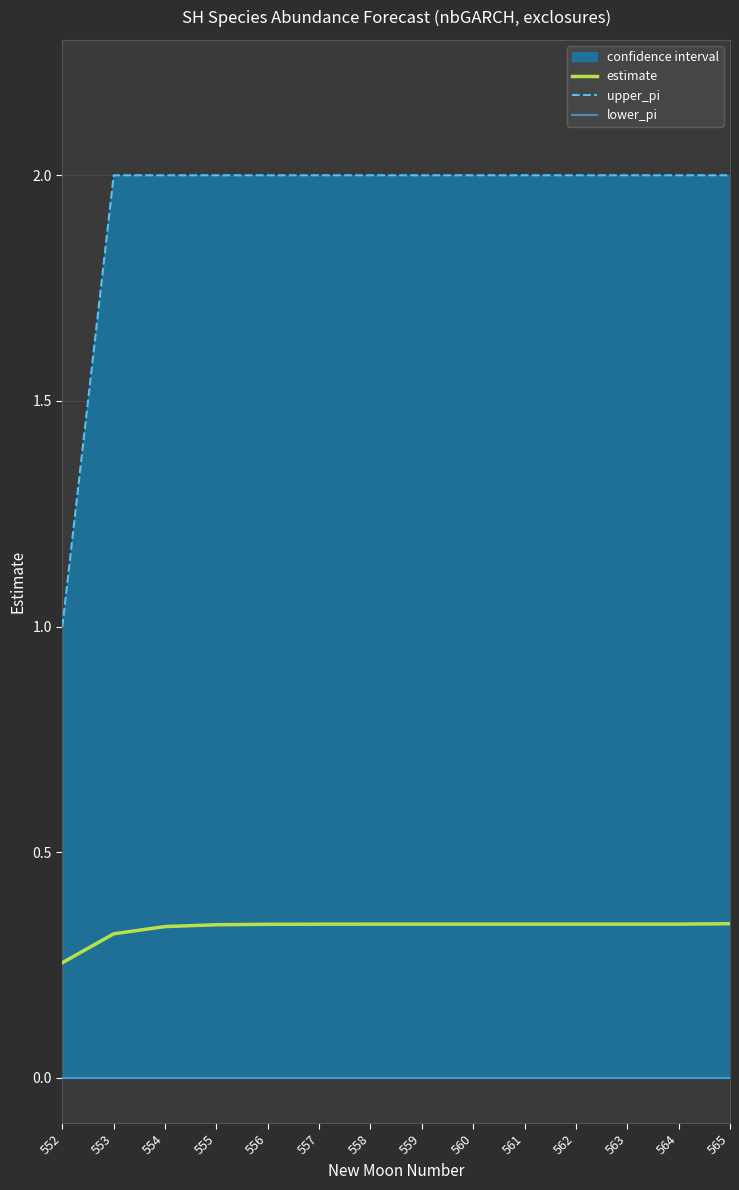

True or false: upper_pi and lower_pi intersect in this chart.

False